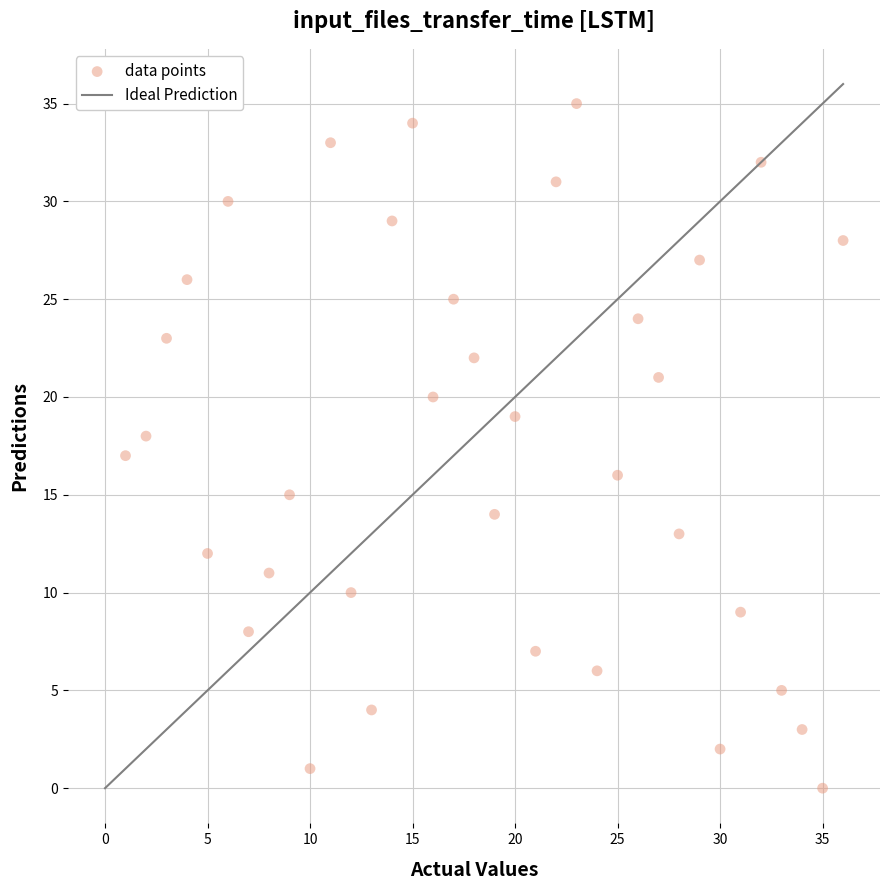

What is the range of X values (max minus min)?

35